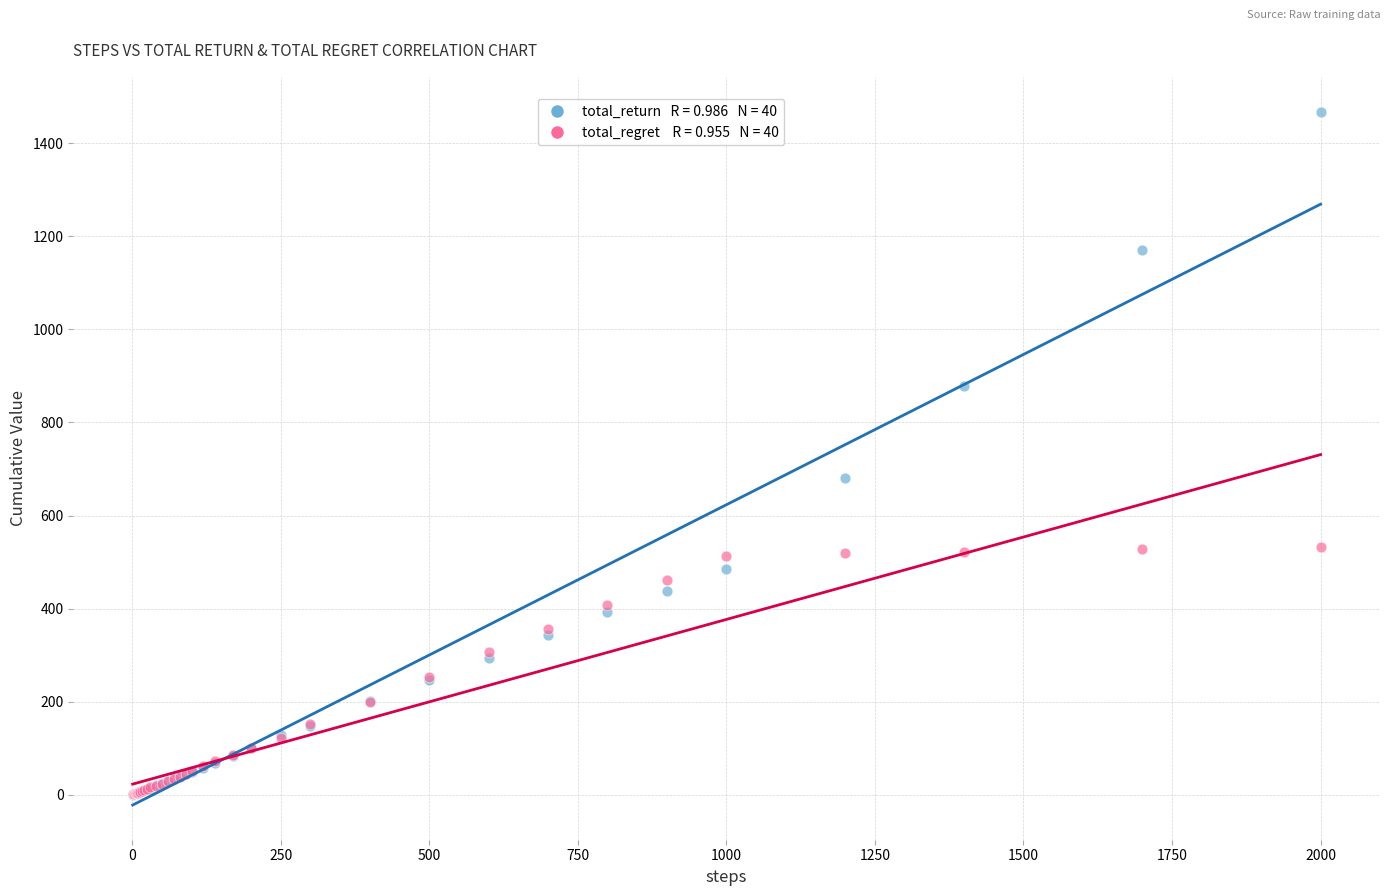

Across all series, what Y value is closest to 734?

681.3